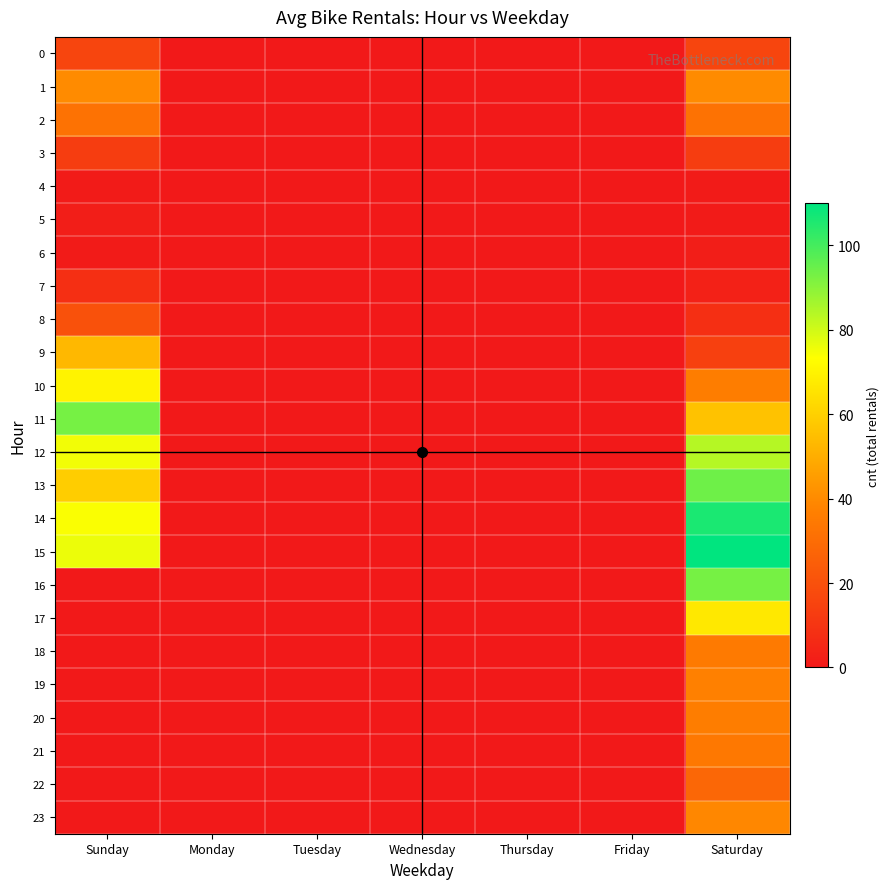

How many data points does each series have?

7